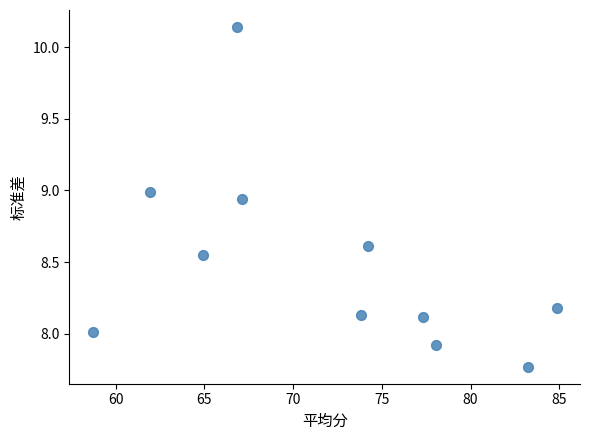

What is the average Y value?

8.5